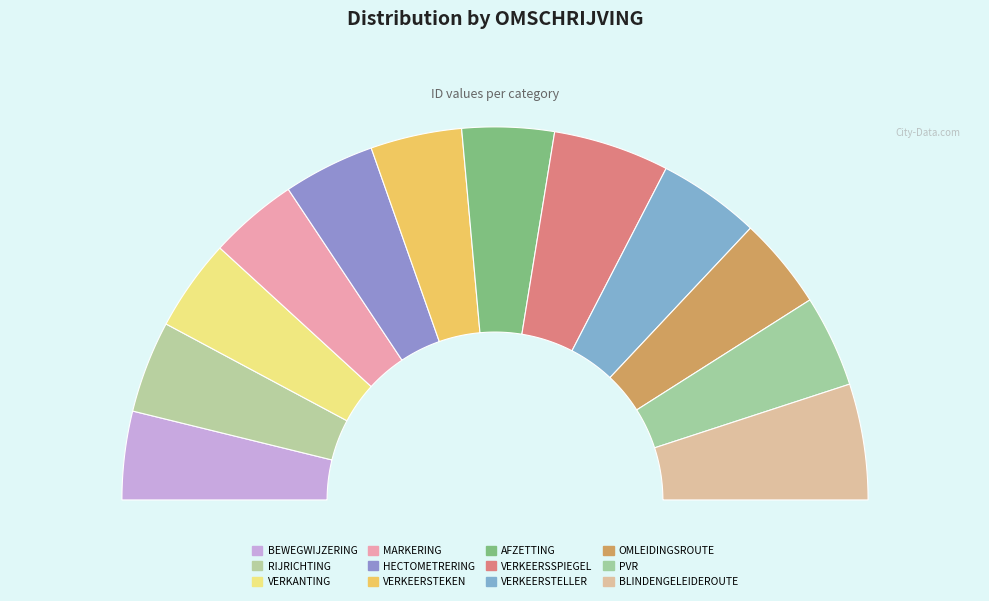

How many slices are in this pie chart?

12